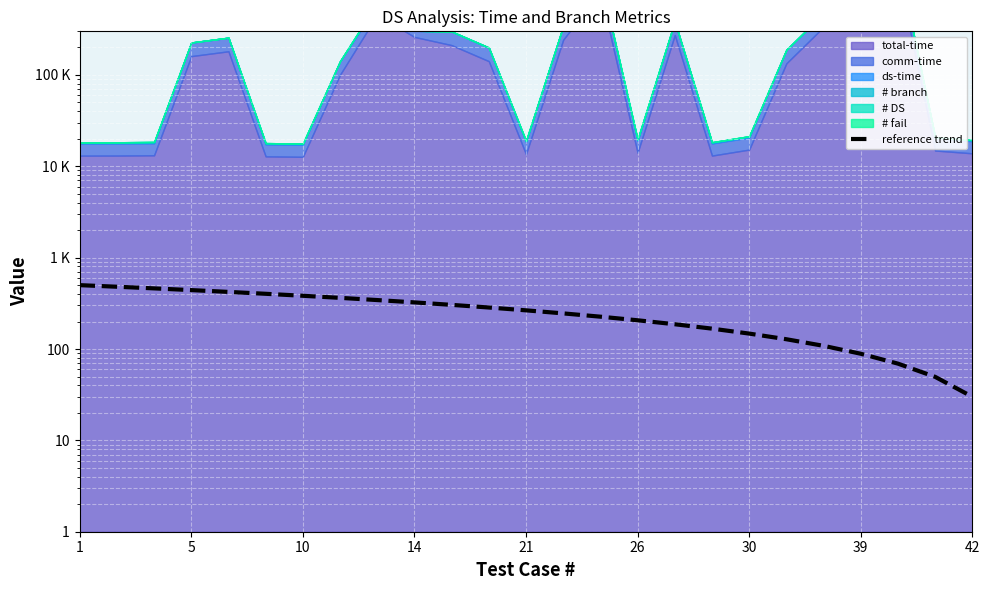

What is the difference between the maximum and second lowest values?

450.4